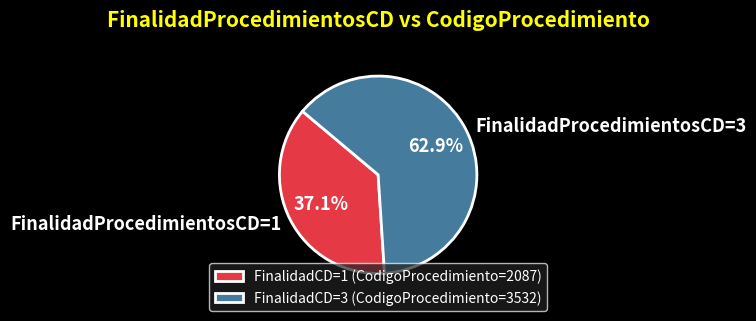

How many slices are in this pie chart?

2